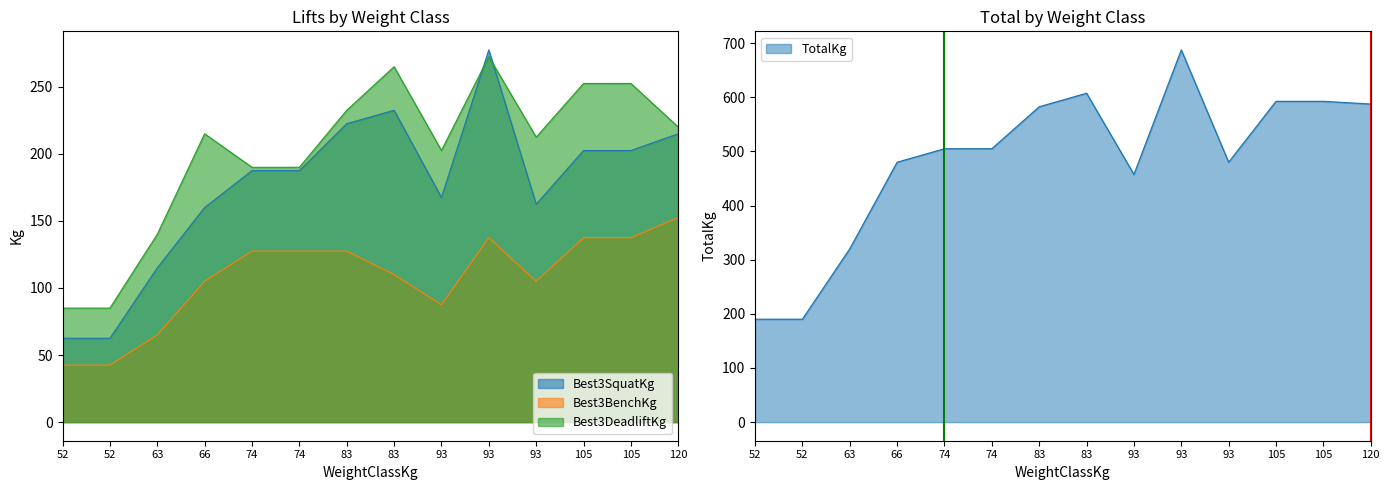

What is the difference between the Best3SquatKg values at 93 and 63?

162.5